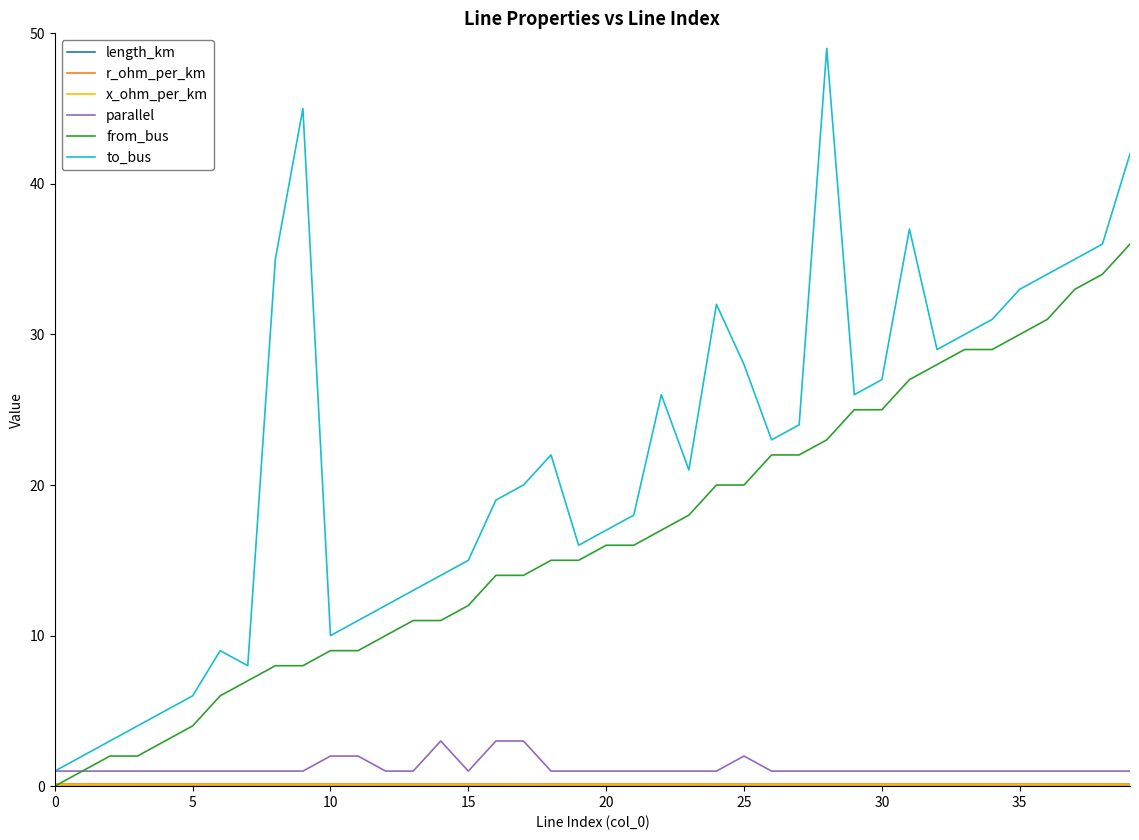

Which series has the largest range (max minus min)?

to_bus